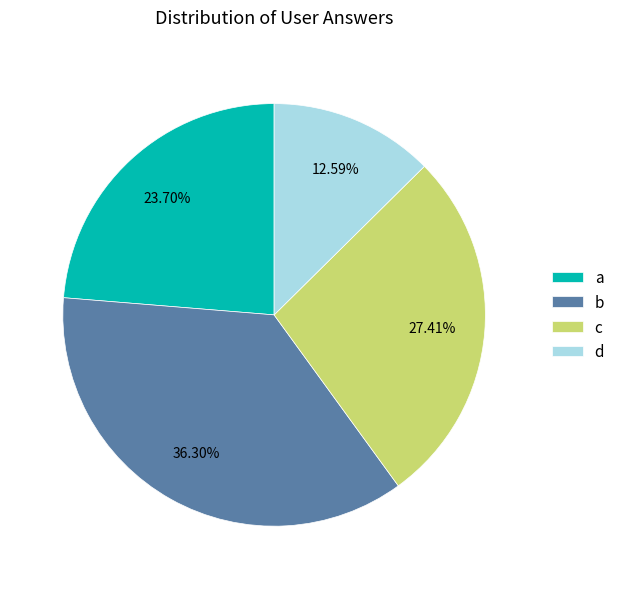

What is the smallest slice in the pie chart?

d